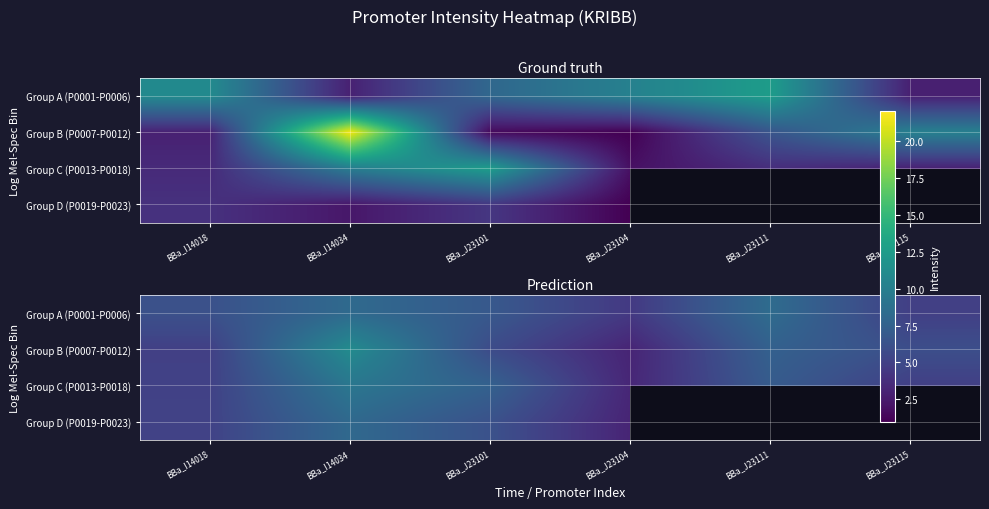

Rank the series at BBa_J23104 from lowest to highest value.

Group B (P0007-P0012), Group D (P0019-P0023), Group C (P0013-P0018), Group A (P0001-P0006)